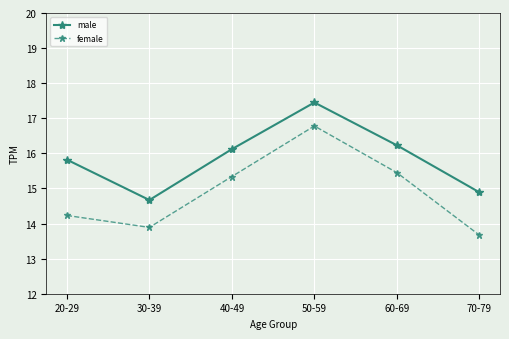

Between 20-29 and 40-49, which series saw the biggest shift?

female